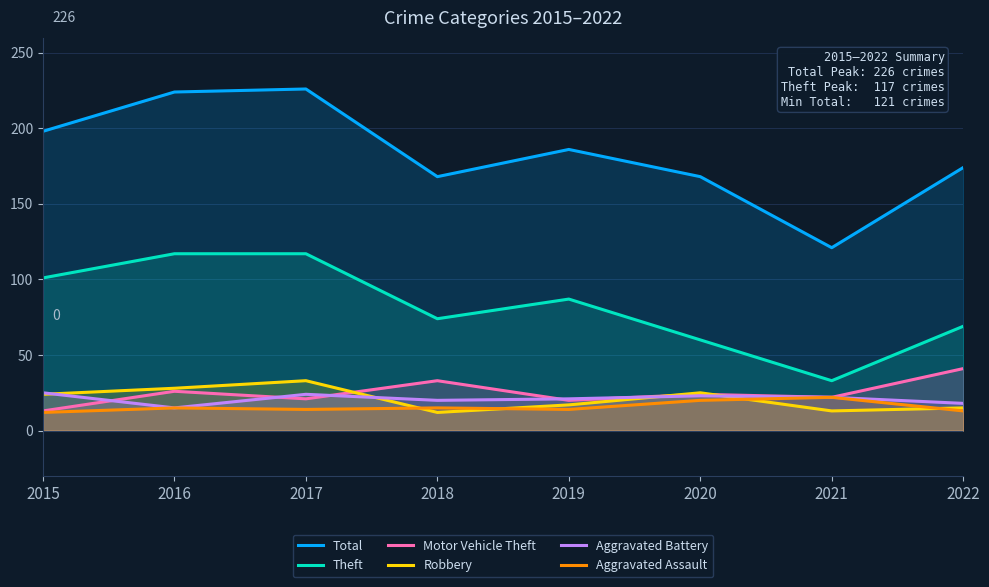

What is the maximum value shown in the chart?

226